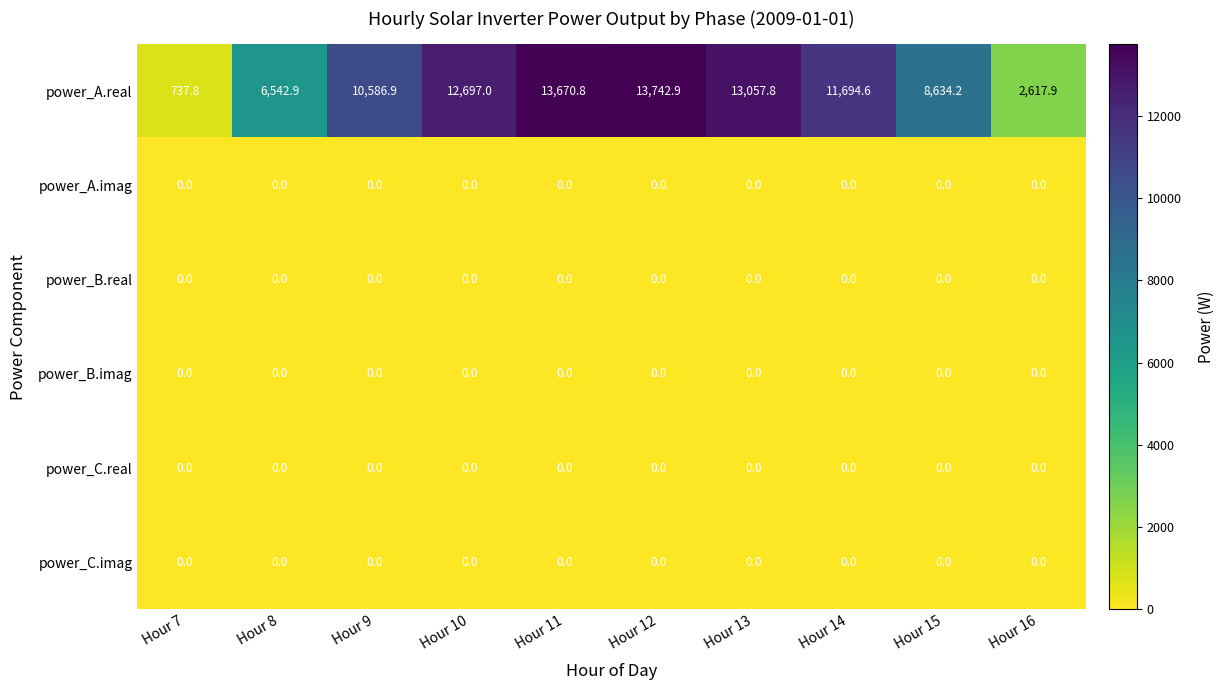

True or false: power_A.imag has a value of 0.0 at Hour 10.

True